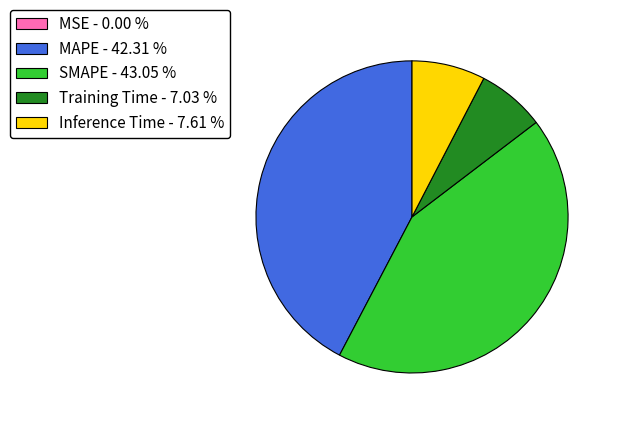

Is MAPE - 42.31 % the majority of the pie?

No